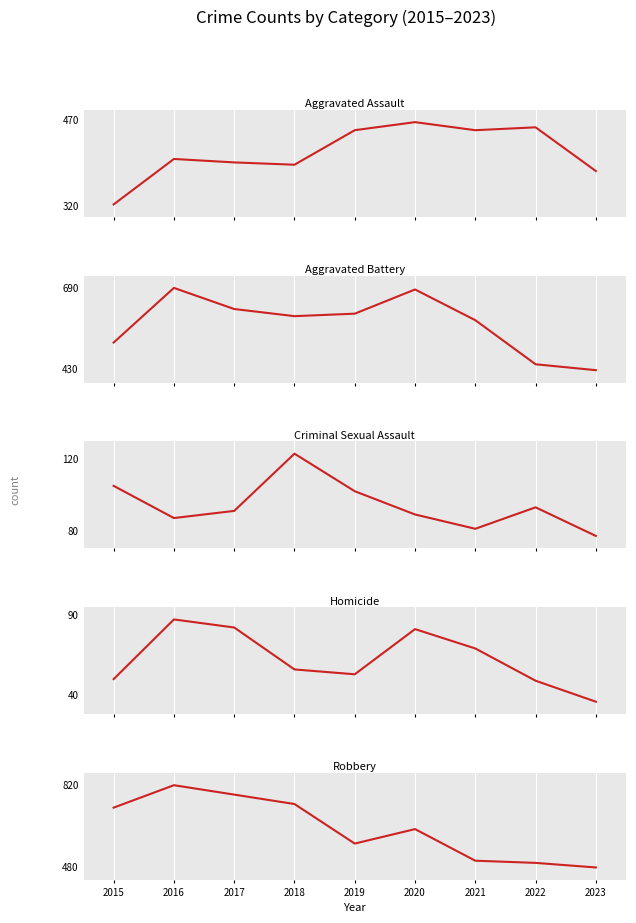

In Robbery, how many points are lower than both neighbors (excluding endpoints)?

1